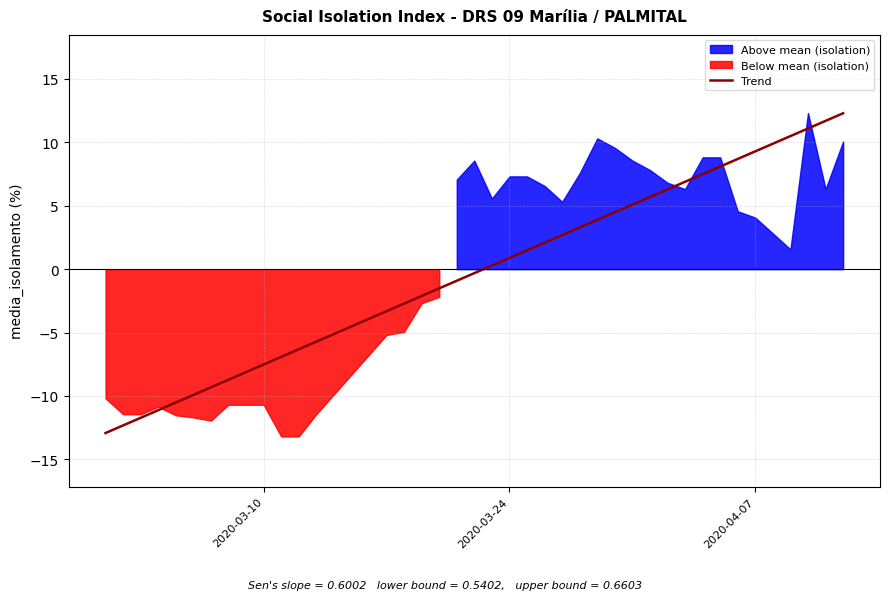

What is the minimum value for Trend?

-12.9